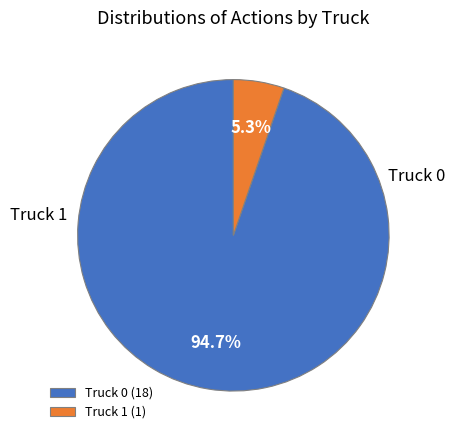

To the nearest percent, what percentage of the pie is Truck 0?

95%